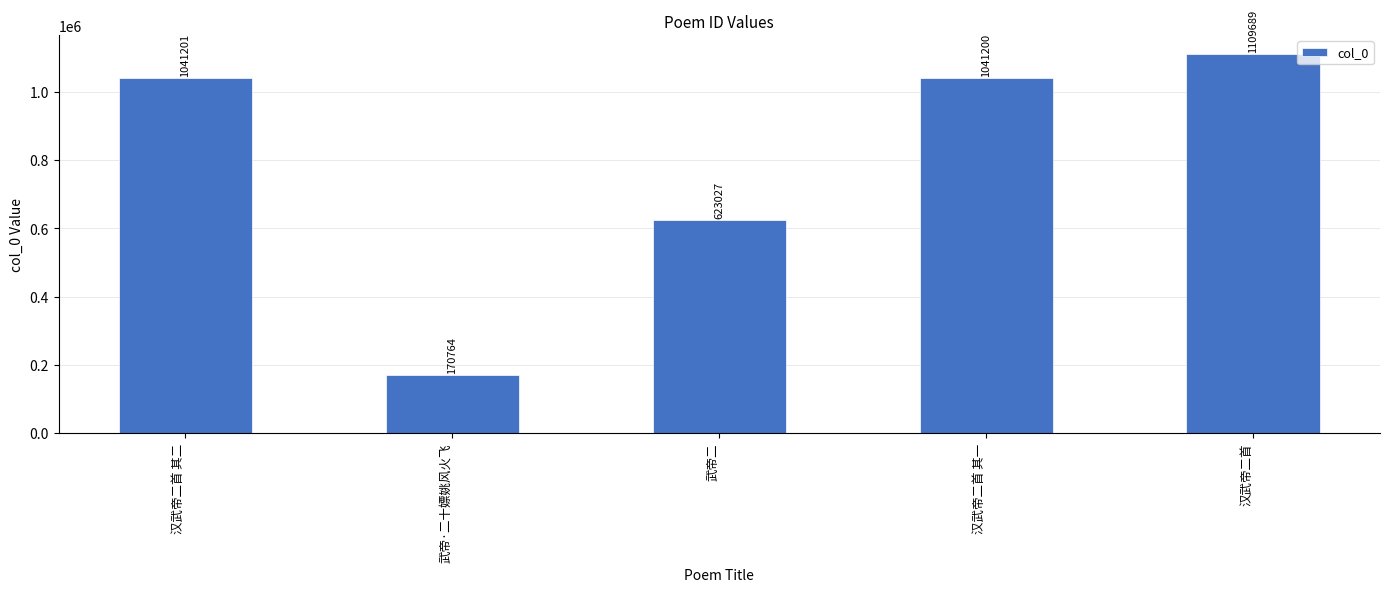

What is the difference between the values at 汉武帝二首 其二 and 汉武帝二首?

68488